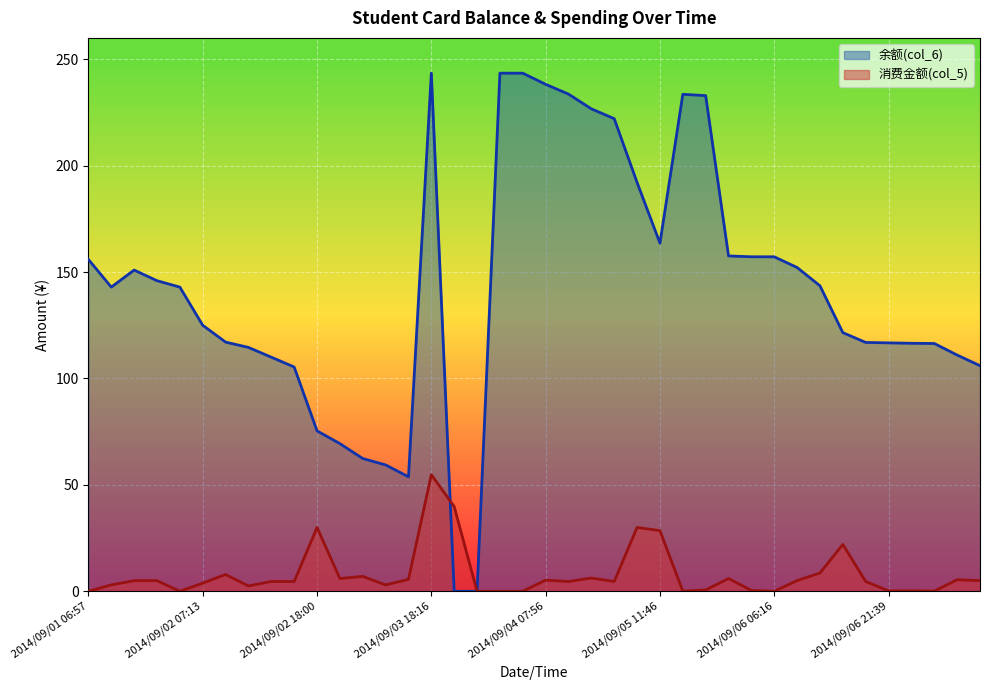

What is the sum of the 消费金额(col_5) values at 2014/09/07 07:02 and 2014/09/01 06:57?

5.4